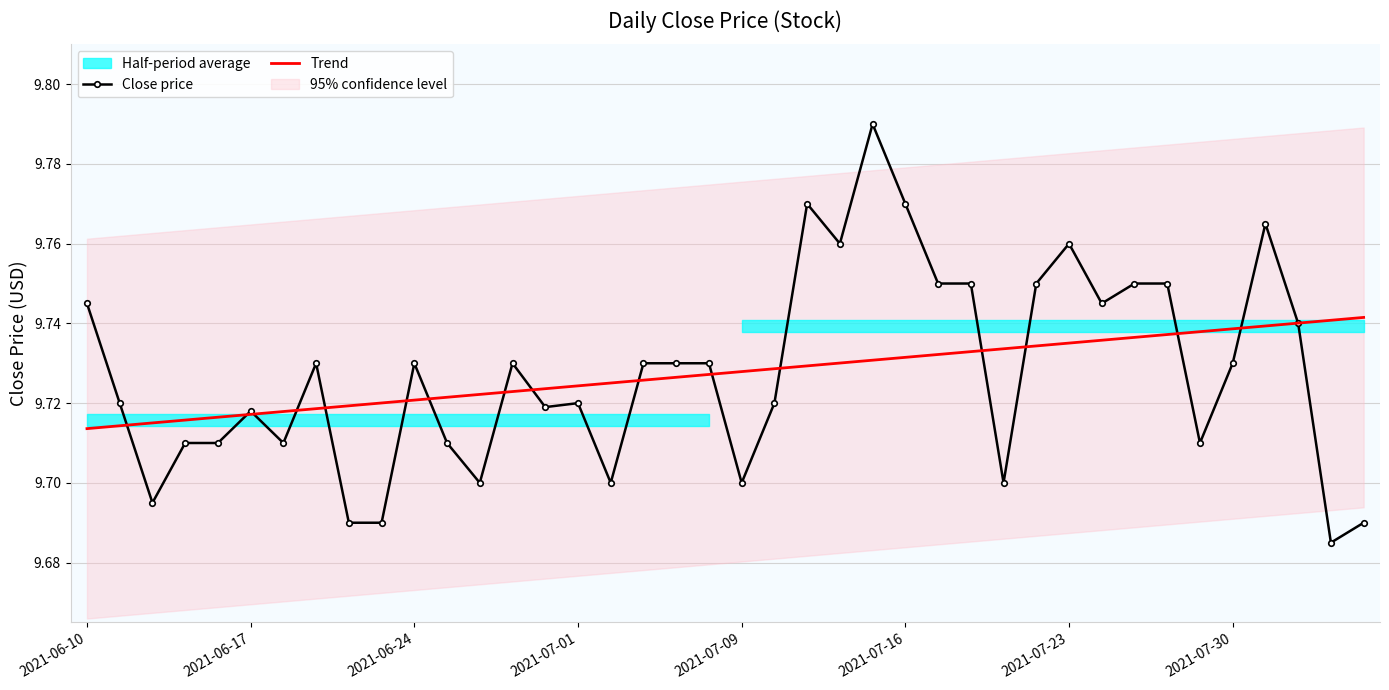

The Close price series shows 3.5 at 2021-06-10. True or false?

False